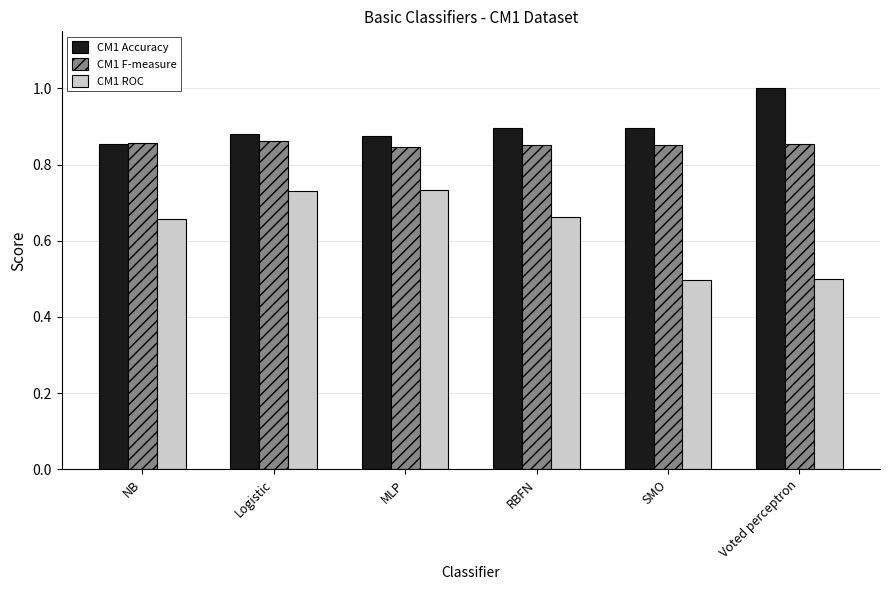

At which category does the chart reach its peak across all series?

Voted perceptron